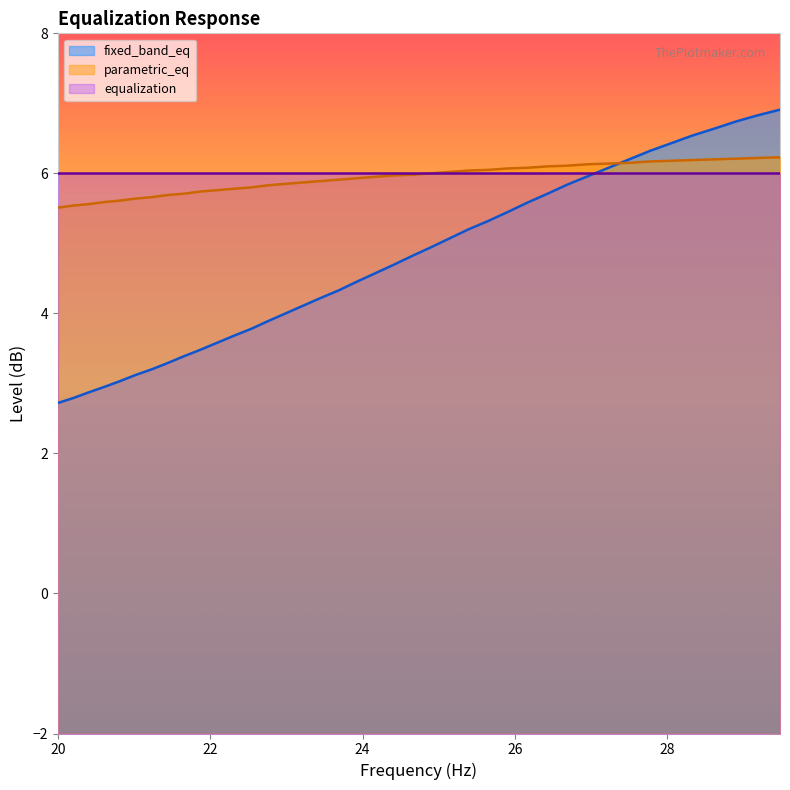

How many times do parametric_eq and fixed_band_eq cross each other?

1